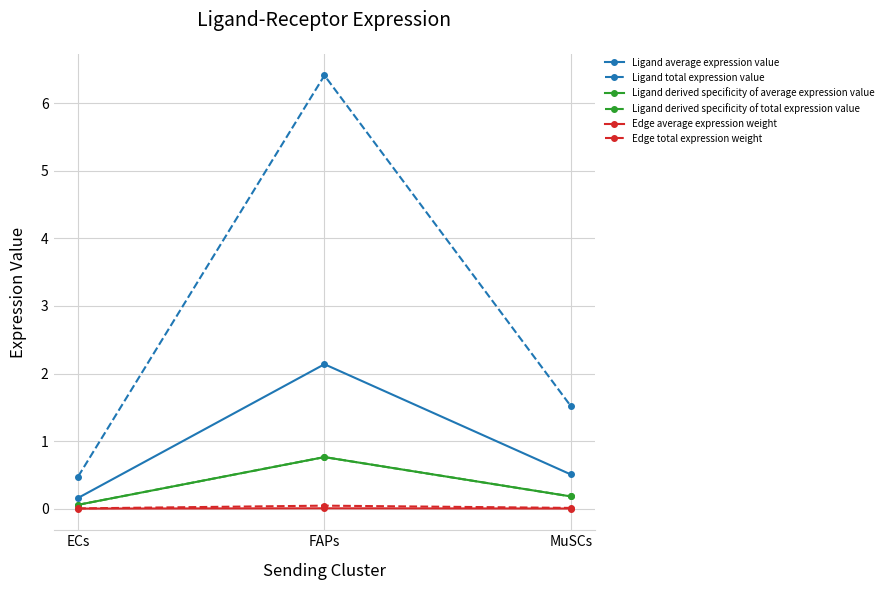

Rank the series at FAPs from highest to lowest value.

Ligand total expression value, Ligand average expression value, Ligand derived specificity of average expression value, Ligand derived specificity of total expression value, Edge total expression weight, Edge average expression weight